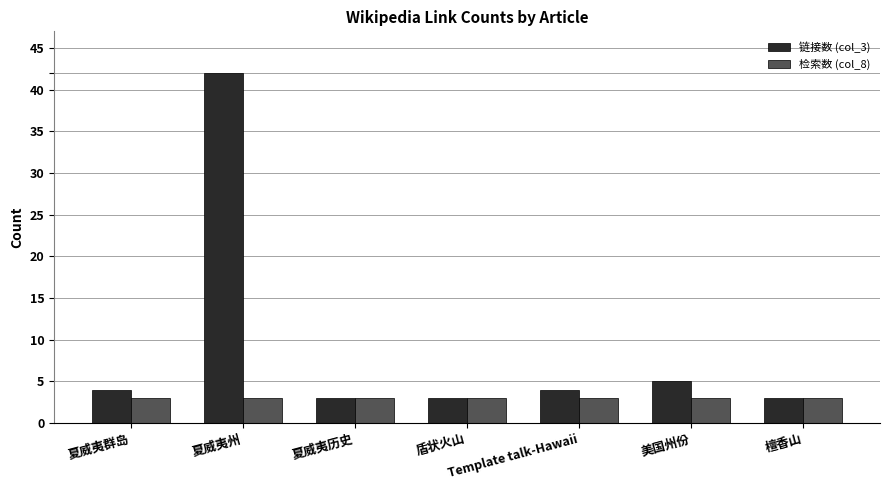

What is the sum of the 检索数 (col_8) values at Template talk-Hawaii and 美国州份?

6